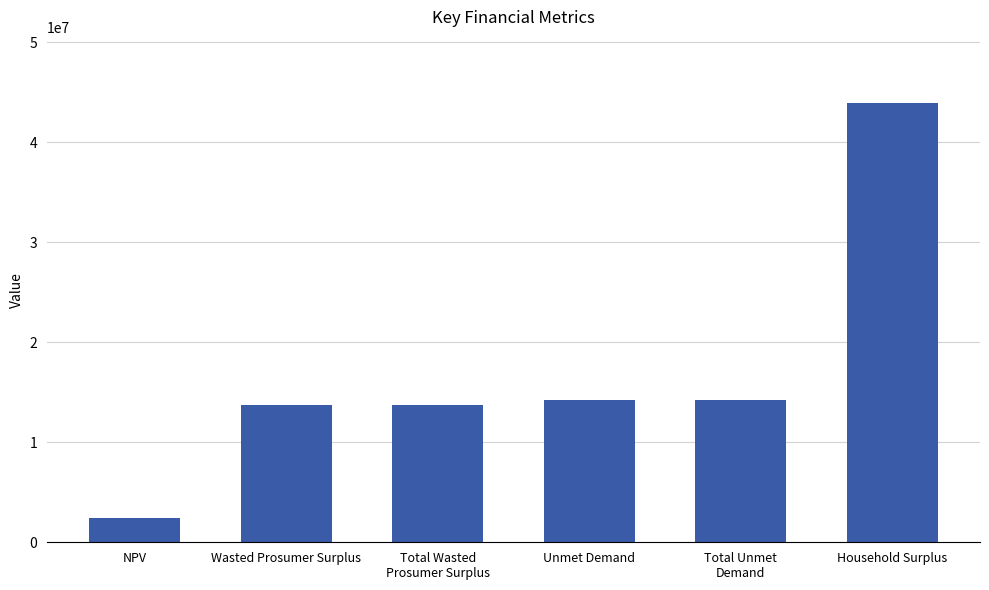

Which has a higher value, NPV or Wasted Prosumer Surplus?

Wasted Prosumer Surplus